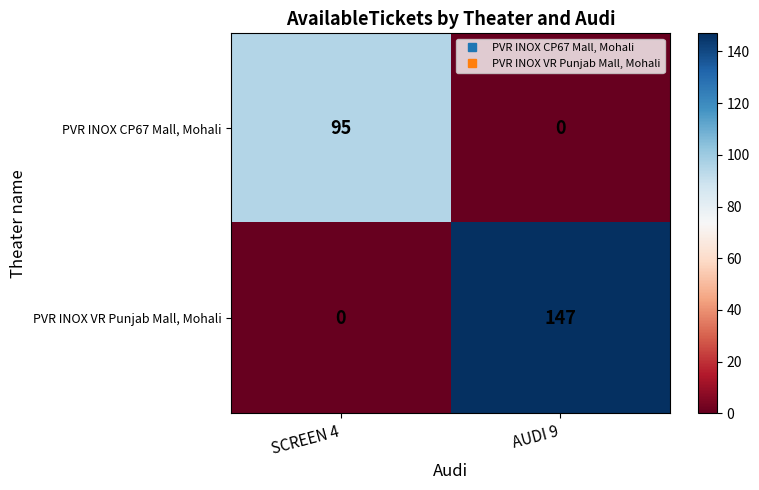

The value of PVR INOX CP67 Mall, Mohali at SCREEN 4 is 95. True or false?

True